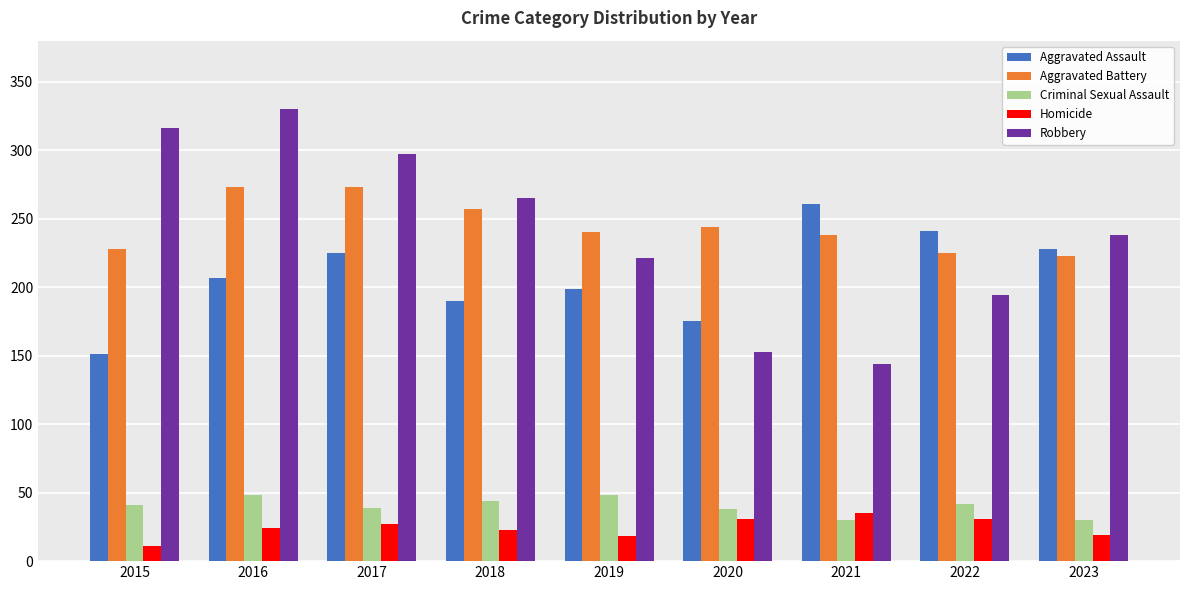

What is the difference between the highest and lowest values at 2021?

231